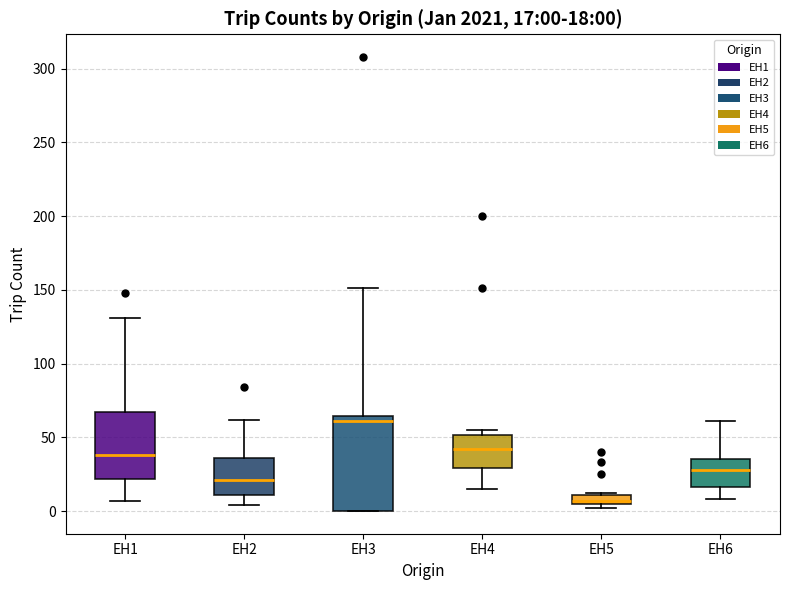

Which box is the tallest, from its lower edge to its upper edge?

EH3